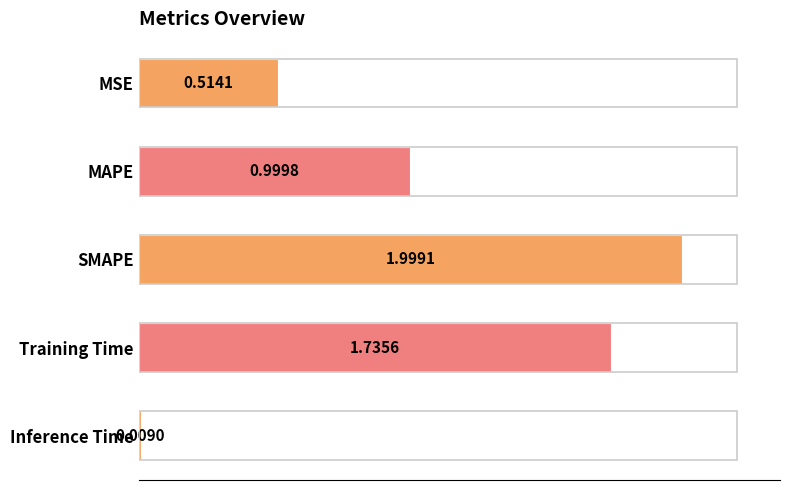

What is the label of the 1st bar from the top?

MSE